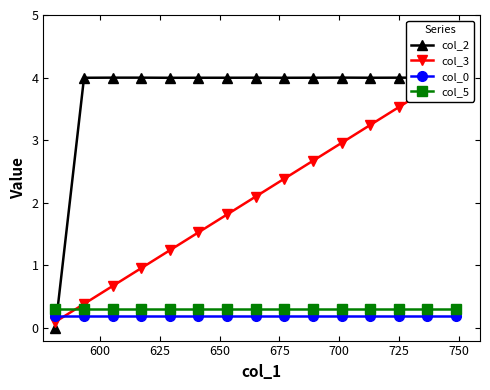

Rank the series by their maximum value, from lowest to highest.

col_0, col_5, col_2, col_3